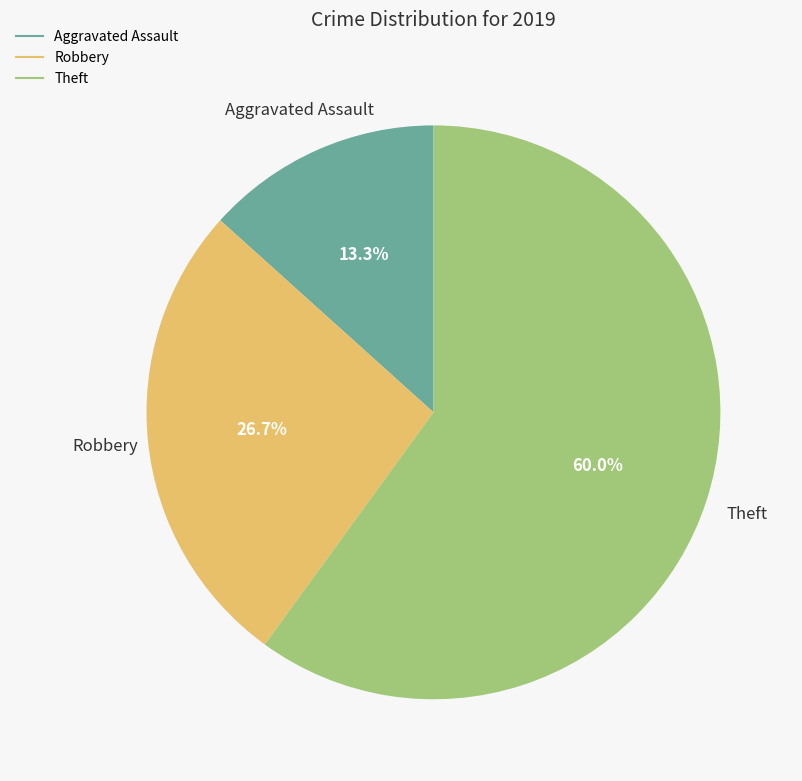

Count the number of slices in the pie.

3